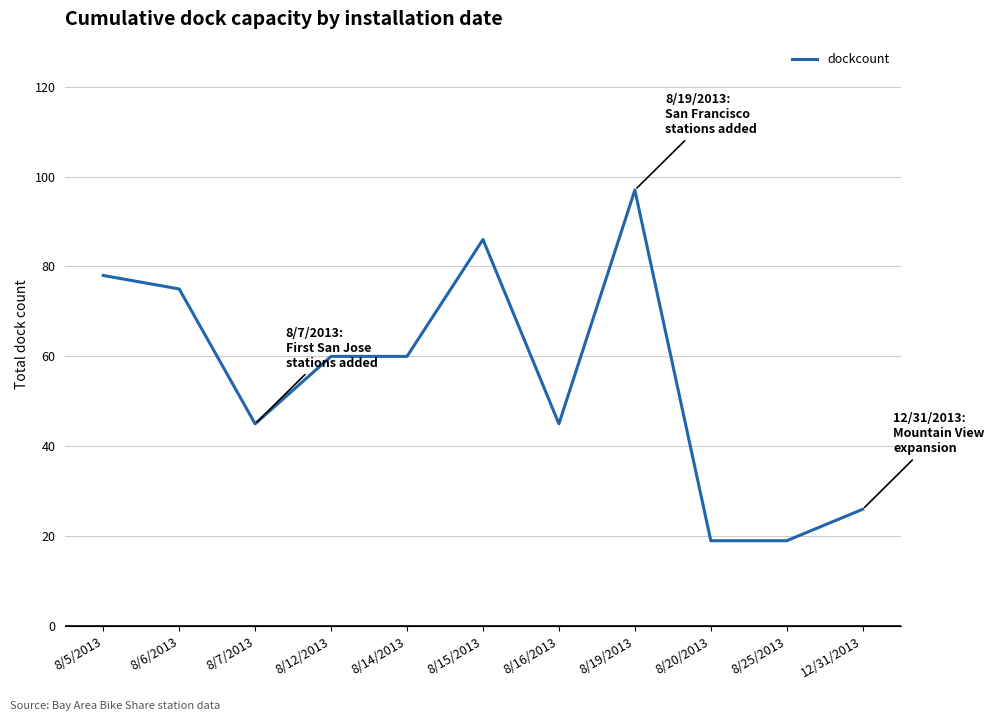

Reading left to right, list all the values displayed in this chart.

78	75	45	60	60	86	45	97	19	19	26